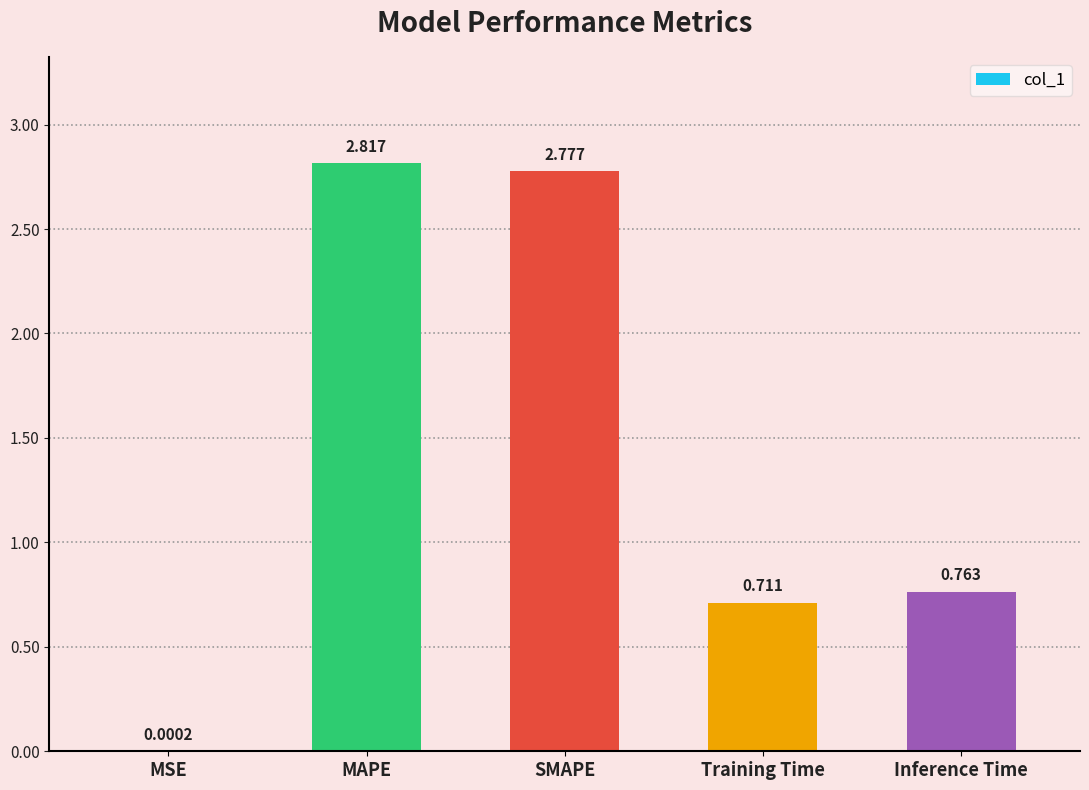

Where is the data nearest to the value 1?

Inference Time